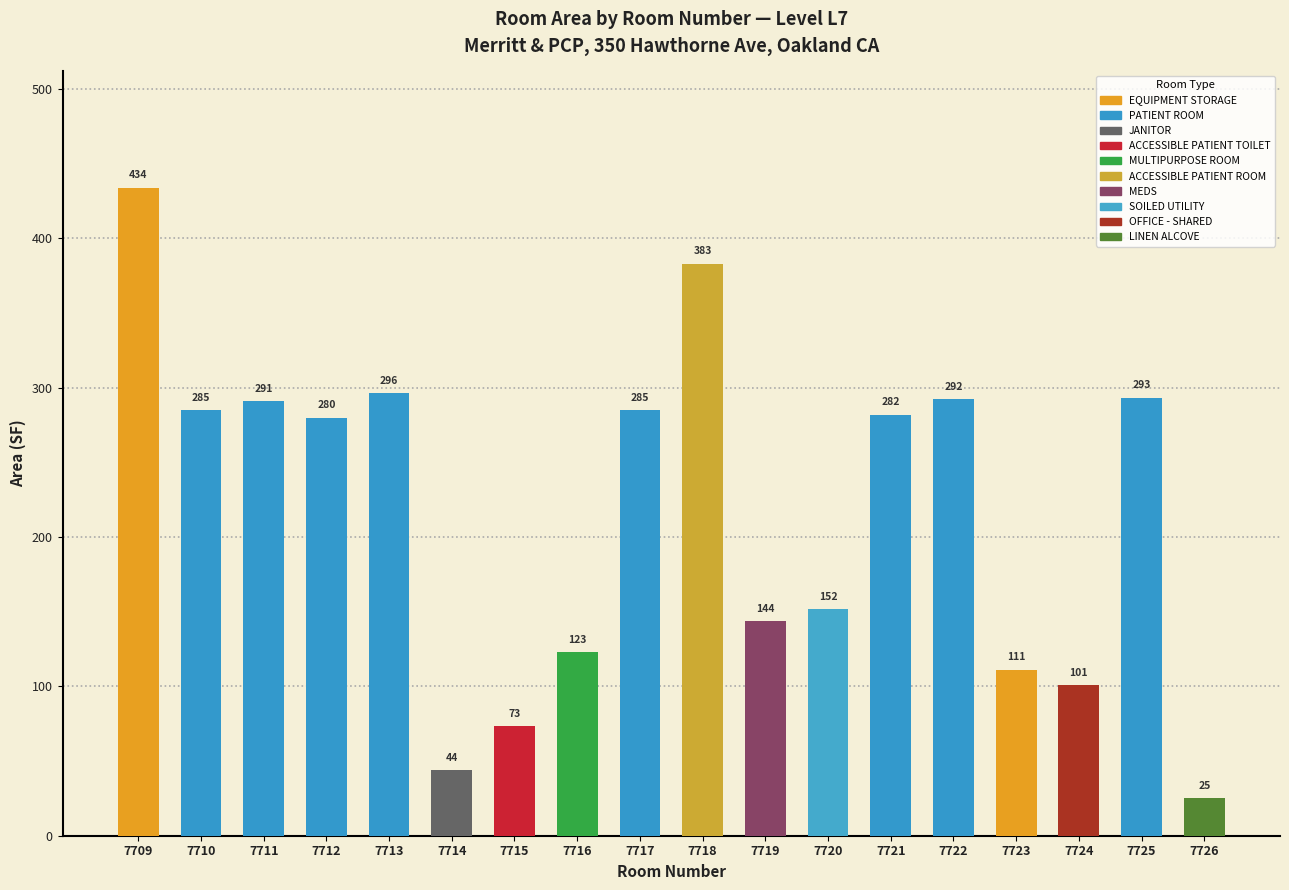

Which label corresponds to the largest value in the chart?

7709